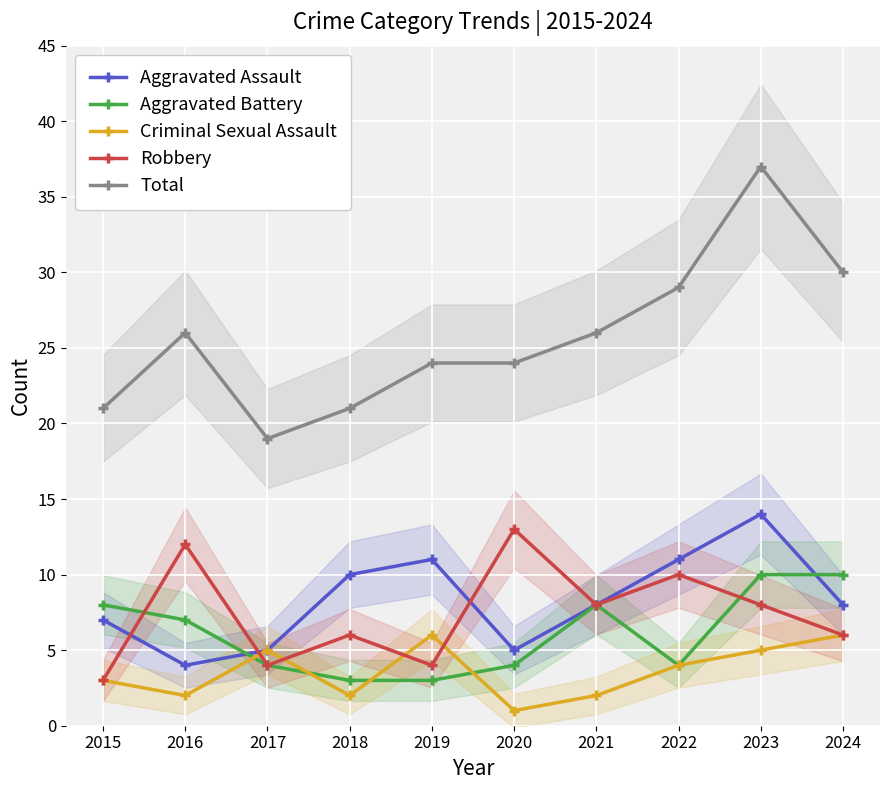

Is the value of Total at 2016 greater than the value of Aggravated Assault at 2024?

Yes